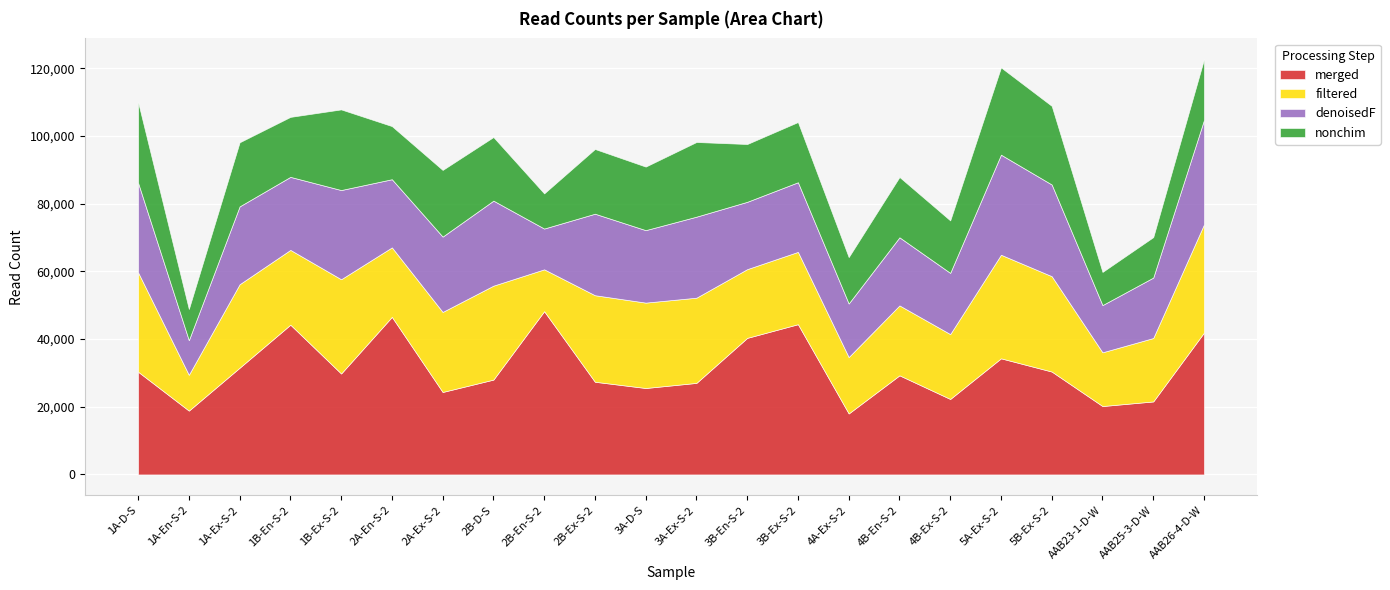

In filtered, how many points are higher than both neighbors (excluding endpoints)?

7